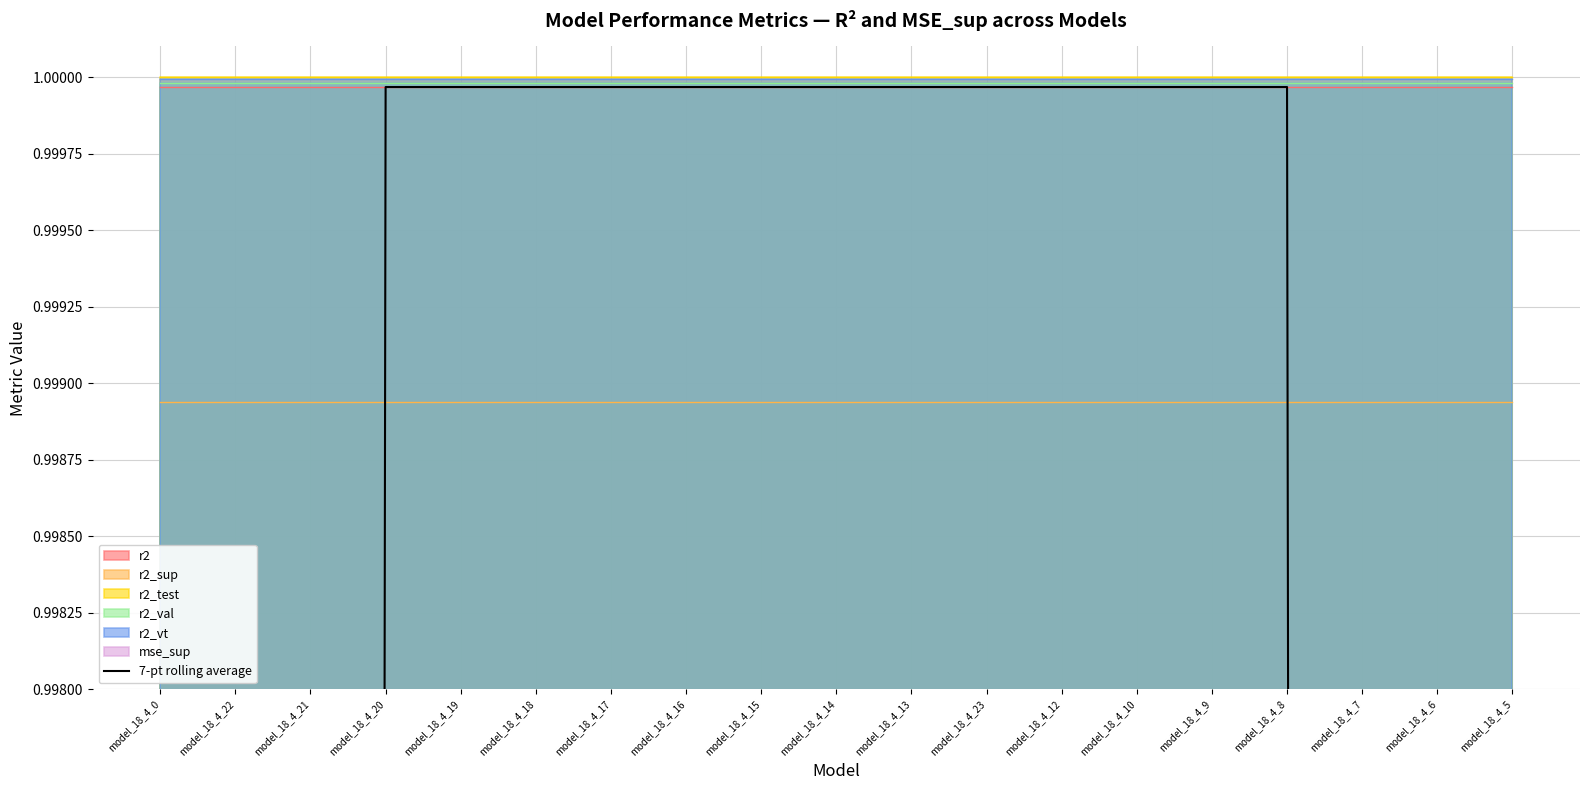

The chart shows a value of 1.0 at model_18_4_9. True or false?

True